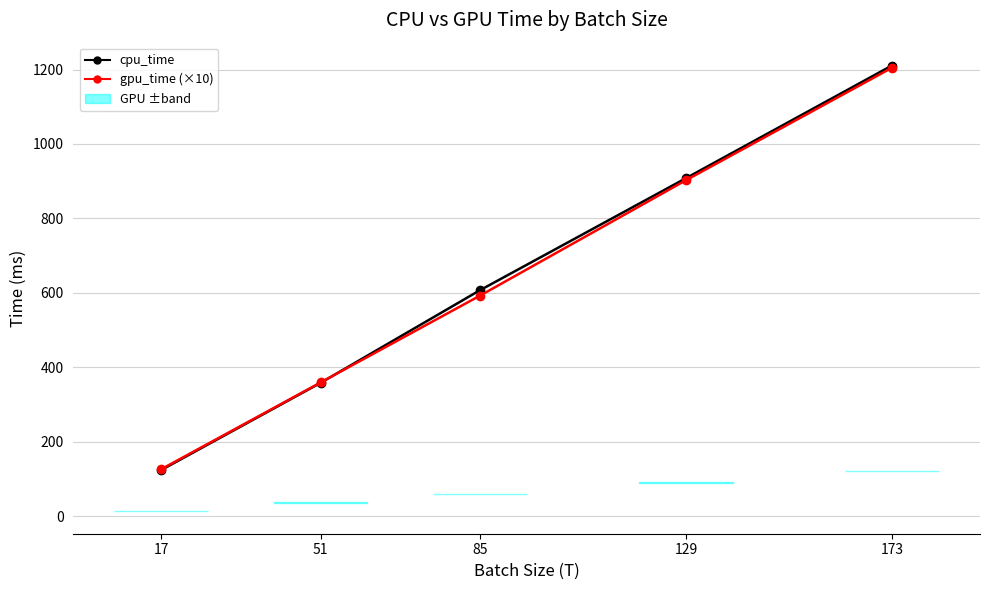

What is the total value across all series at 85?

1198.6